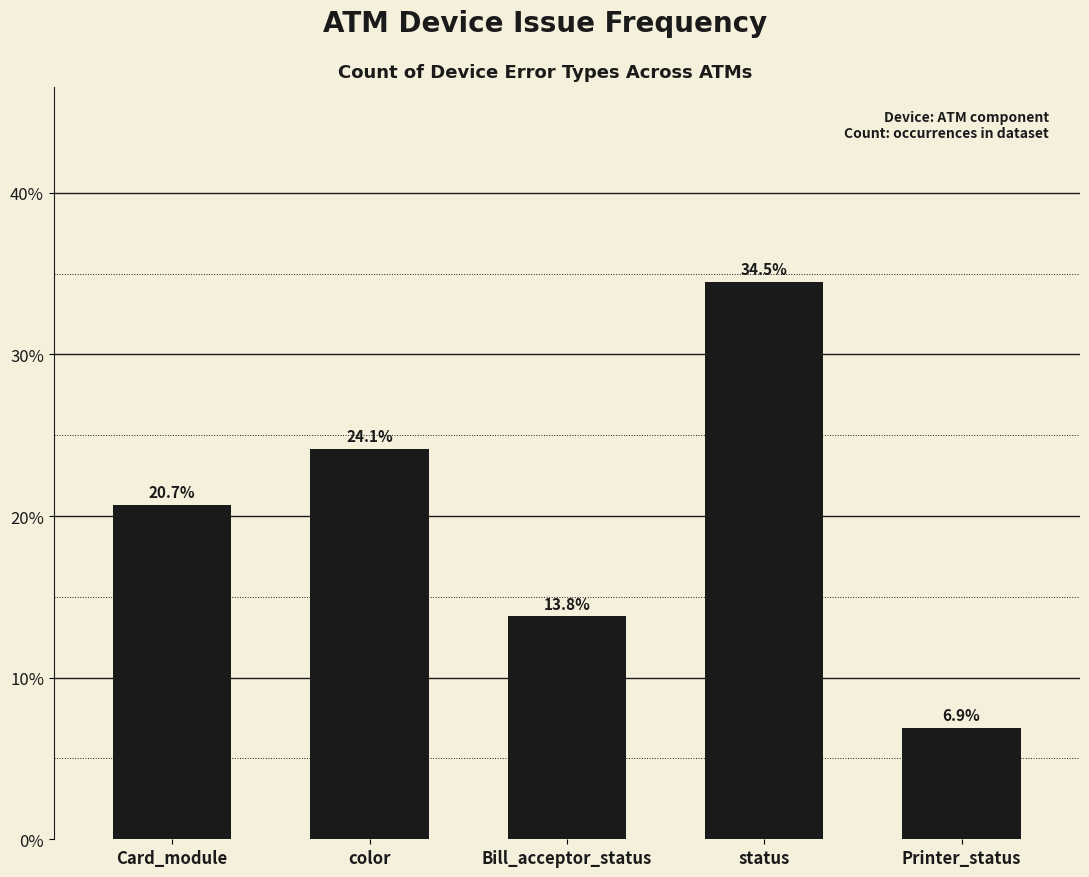

At which category does the chart reach its minimum across all series?

Printer_status